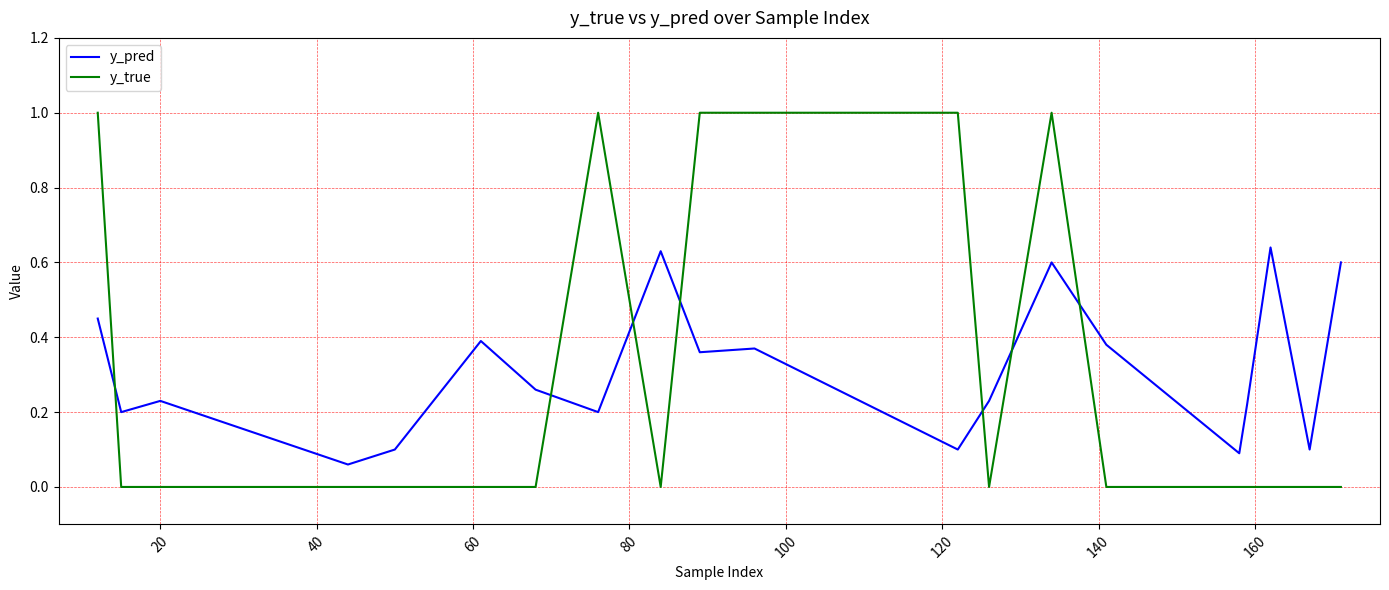

What is the greatest value displayed?

1.0